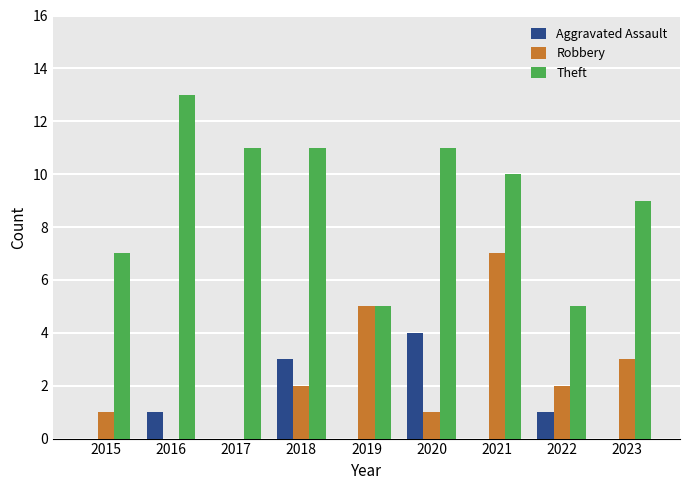

The value of Robbery at 2017 is 0. True or false?

True